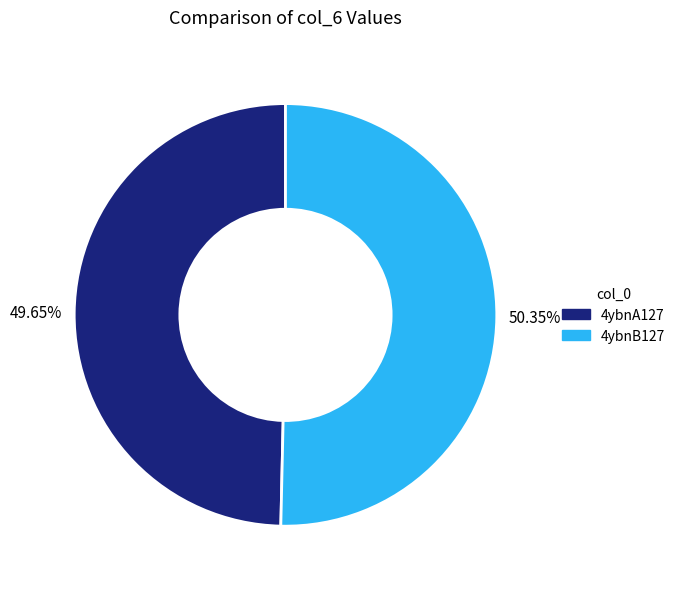

Is there any slice that represents more than half of the pie?

Yes